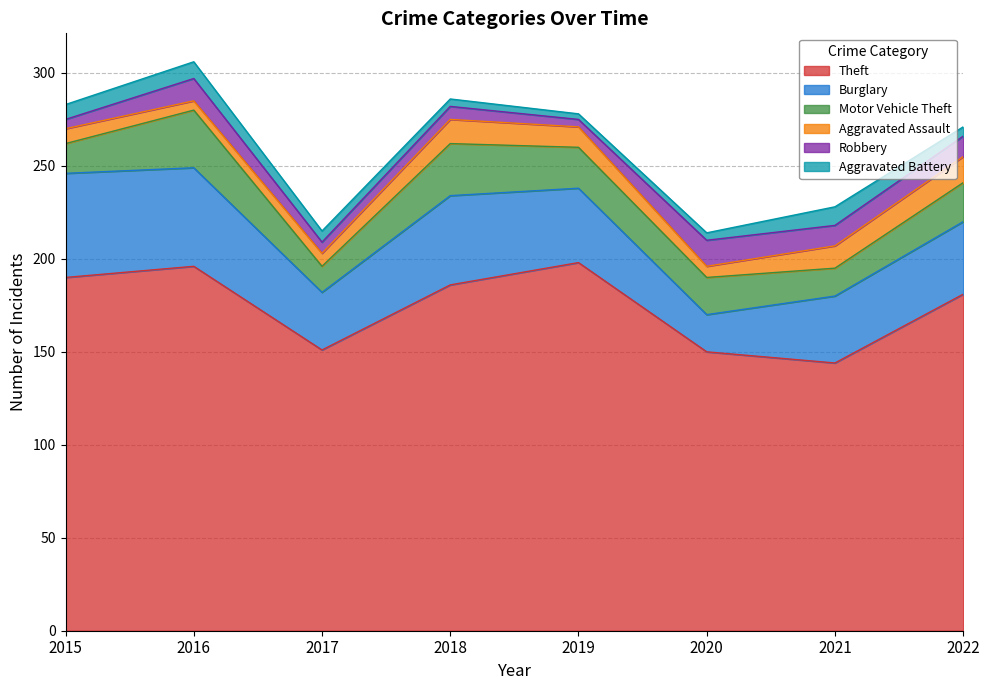

How many data points in Aggravated Battery are above 6?

3